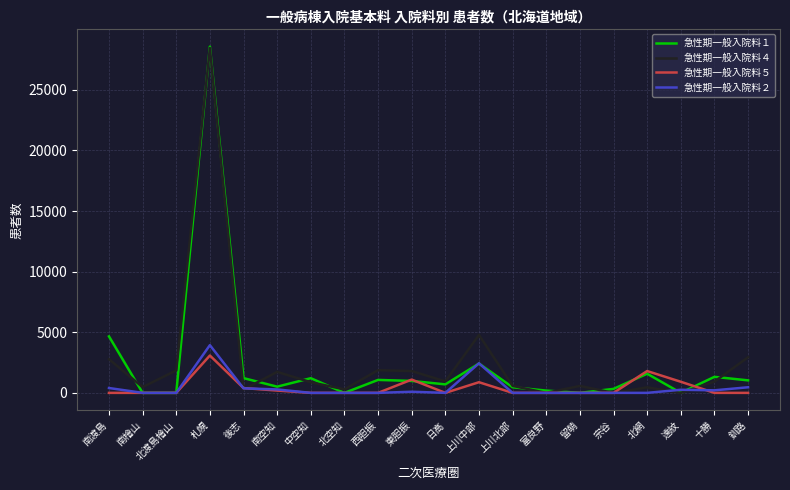

What is the sum of the 急性期一般入院料２ values at 北渡島檜山 and 上川中部?

2441